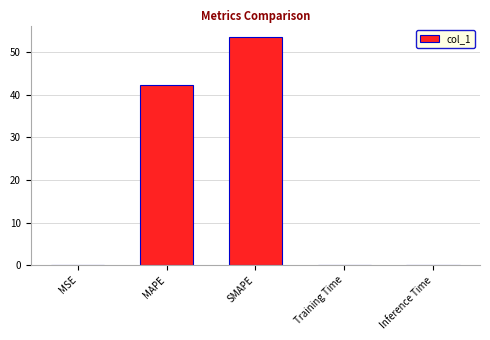

The value at SMAPE is 23.0. True or false?

False